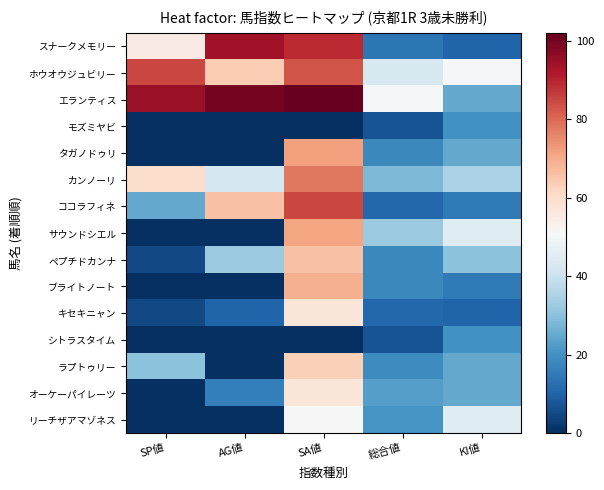

Reading left to right, what are all the values shown in this chart?

スナークメモリー: SP値=55	AG値=94	SA値=89	総合値=14	KI値=10
ホウオウジュビリー: SP値=85	AG値=64	SA値=83	総合値=43	KI値=50
エランティス: SP値=95	AG値=100	SA値=102	総合値=50	KI値=25
モズミヤビ: SP値=0	AG値=0	SA値=0	総合値=7	KI値=20
タガノドゥリ: SP値=0	AG値=0	SA値=72	総合値=18	KI値=25
カンノーリ: SP値=60	AG値=42	SA値=78	総合値=28	KI値=35
ココラフィネ: SP値=25	AG値=66	SA値=85	総合値=11	KI値=15
サウンドシエル: SP値=0	AG値=0	SA値=71	総合値=32	KI値=45
ペプチドカンナ: SP値=5	AG値=32	SA値=66	総合値=18	KI値=30
ブライトノート: SP値=0	AG値=0	SA値=69	総合値=18	KI値=15
キセキニャン: SP値=5	AG値=10	SA値=57	総合値=11	KI値=10
シトラスタイム: SP値=0	AG値=0	SA値=0	総合値=7	KI値=20
ラプトゥリー: SP値=30	AG値=0	SA値=63	総合値=19	KI値=25
オーケーパイレーツ: SP値=0	AG値=16	SA値=57	総合値=23	KI値=25
リーチザアマゾネス: SP値=0	AG値=0	SA値=51	総合値=21	KI値=45